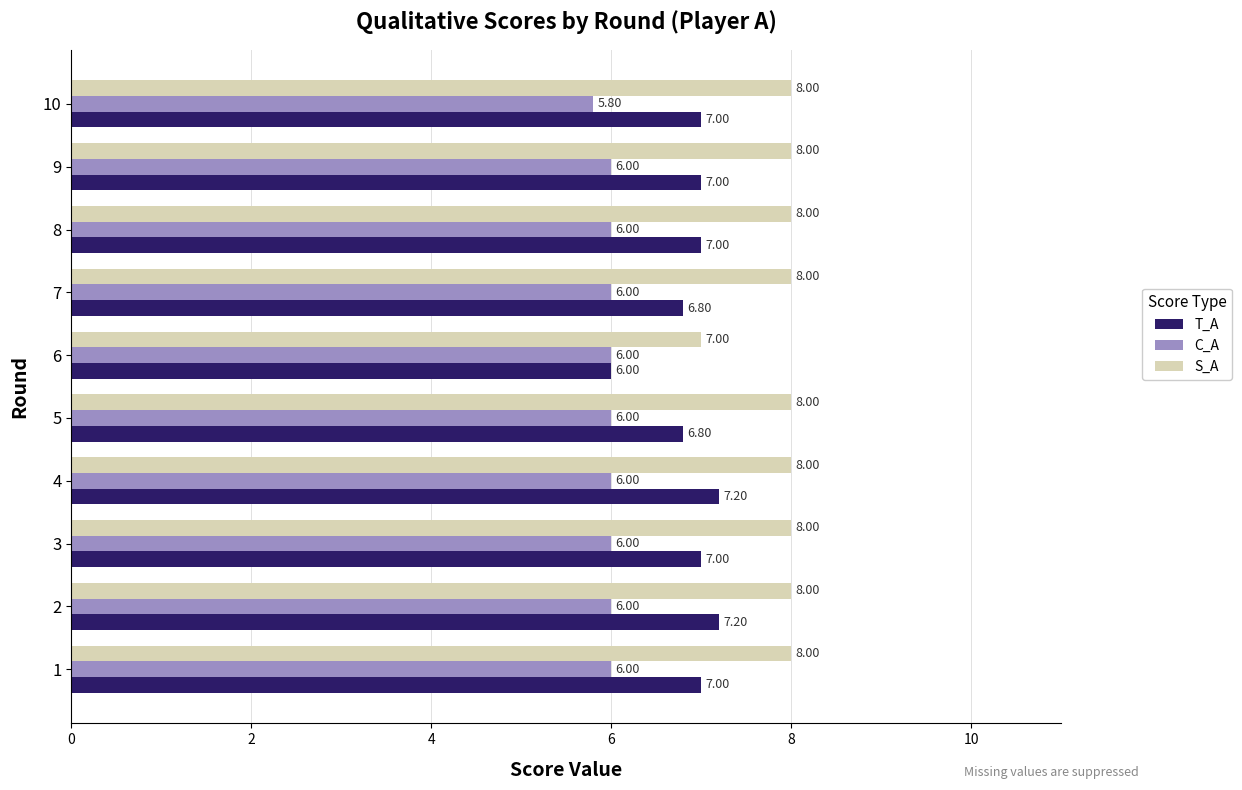

Which series has the widest spread of values?

T_A